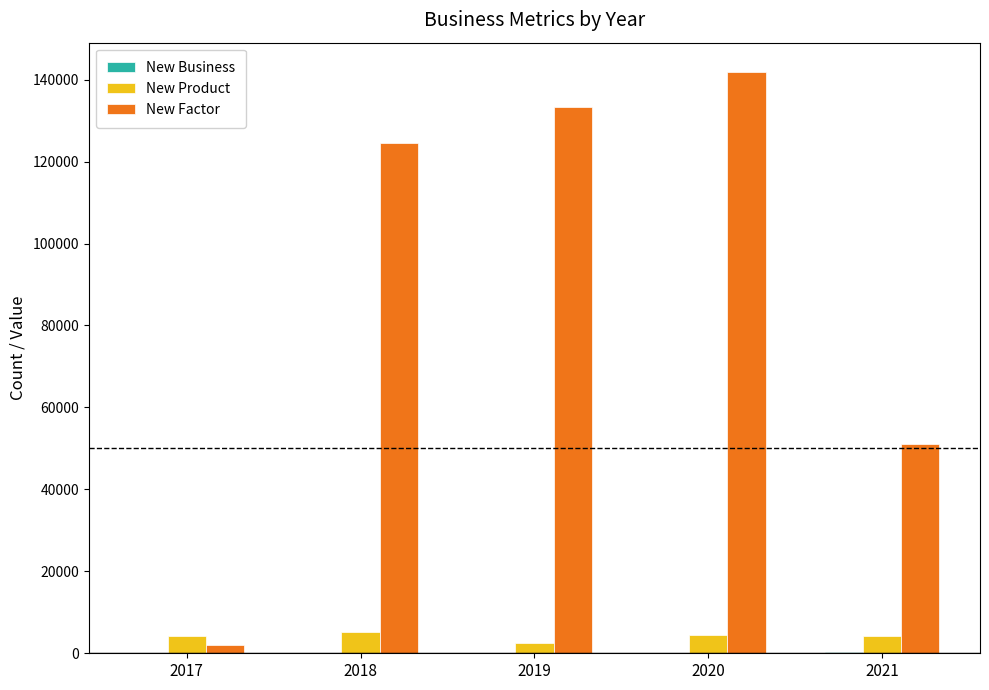

Which series changed the most between 2020 and 2021?

New Factor